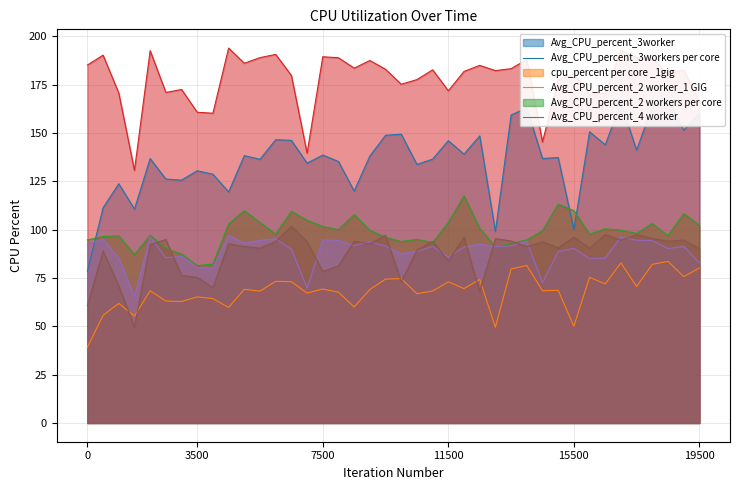

How many interior local valleys does the Avg_CPU_percent_3worker series have?

14